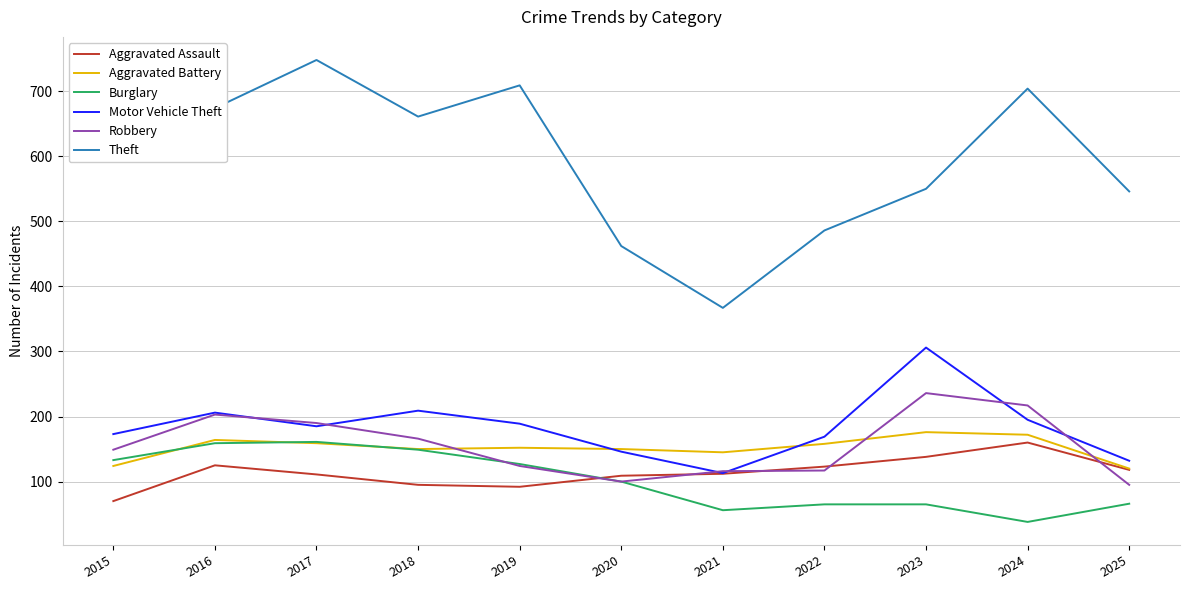

What is the minimum value shown in the chart?

38